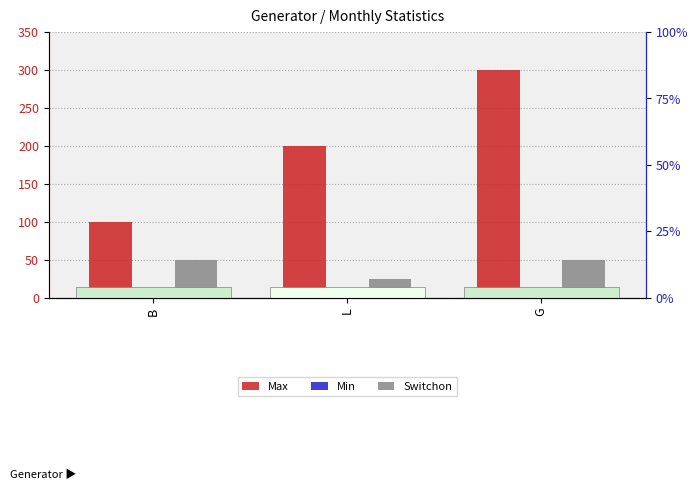

What is the label of the 3rd bar from the right?

B